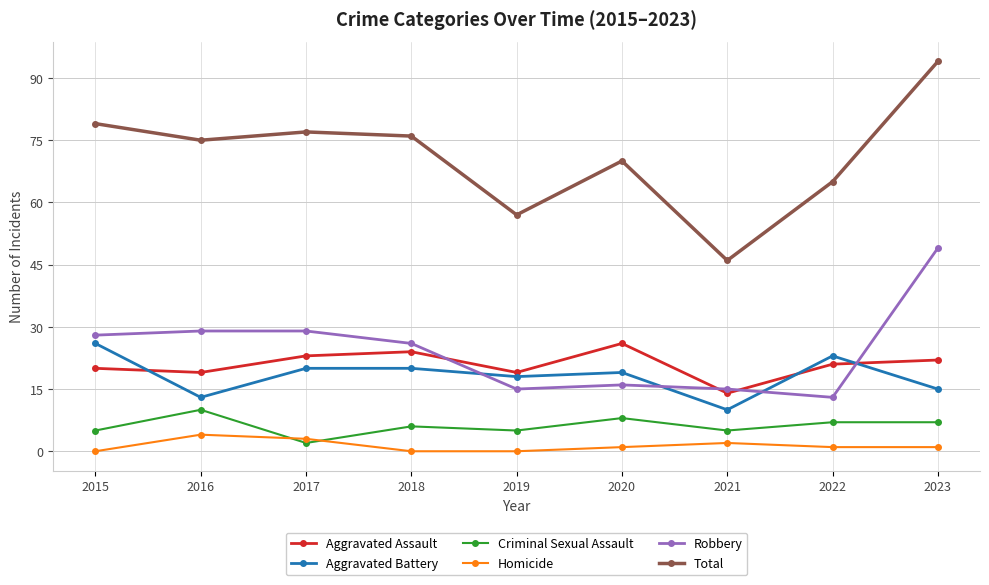

The value of Robbery at 2016 is 44. True or false?

False